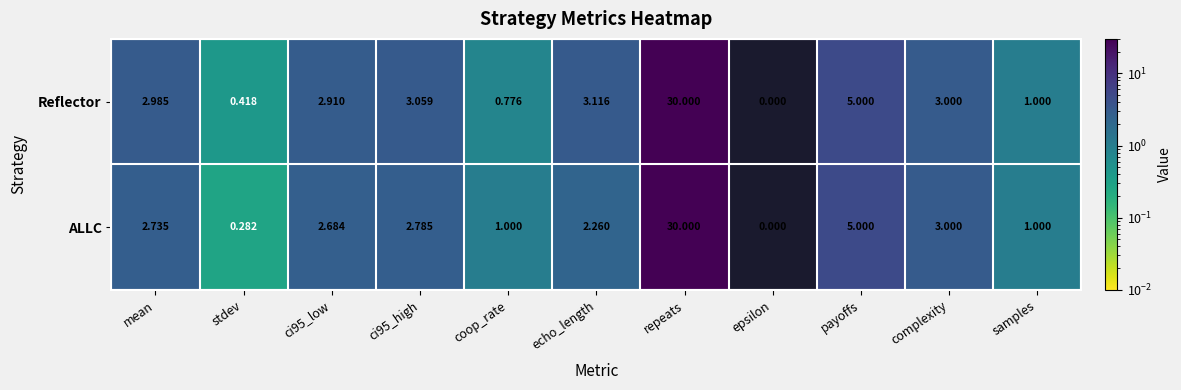

At which label is ALLC closest to 15?

payoffs